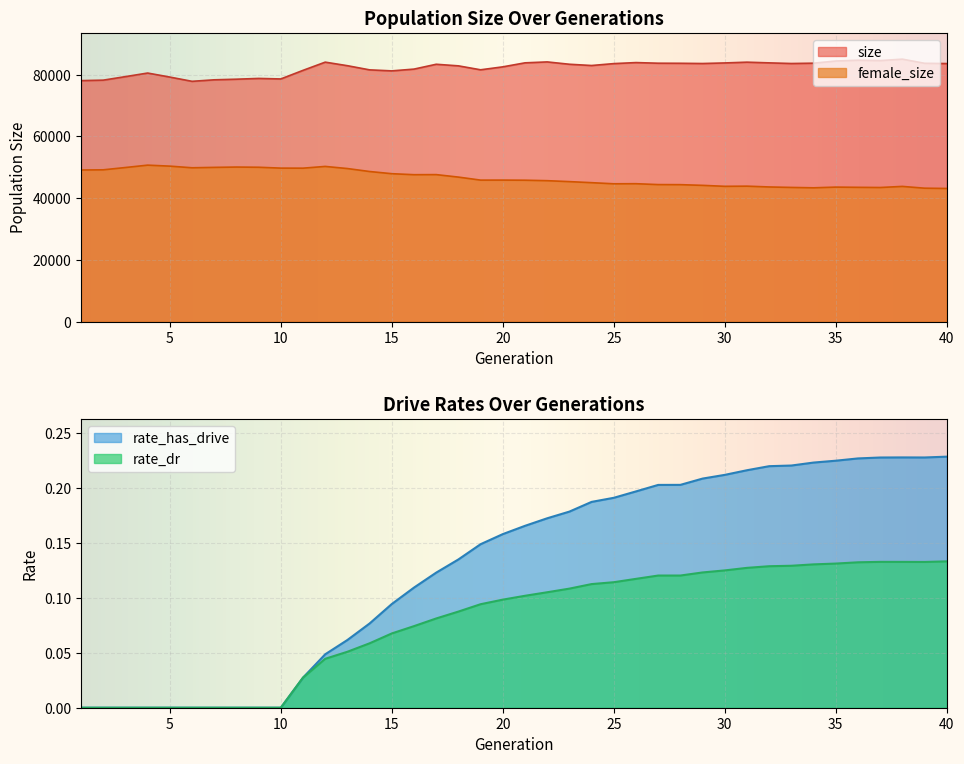

What is the total value across all series at 32?

127390.3